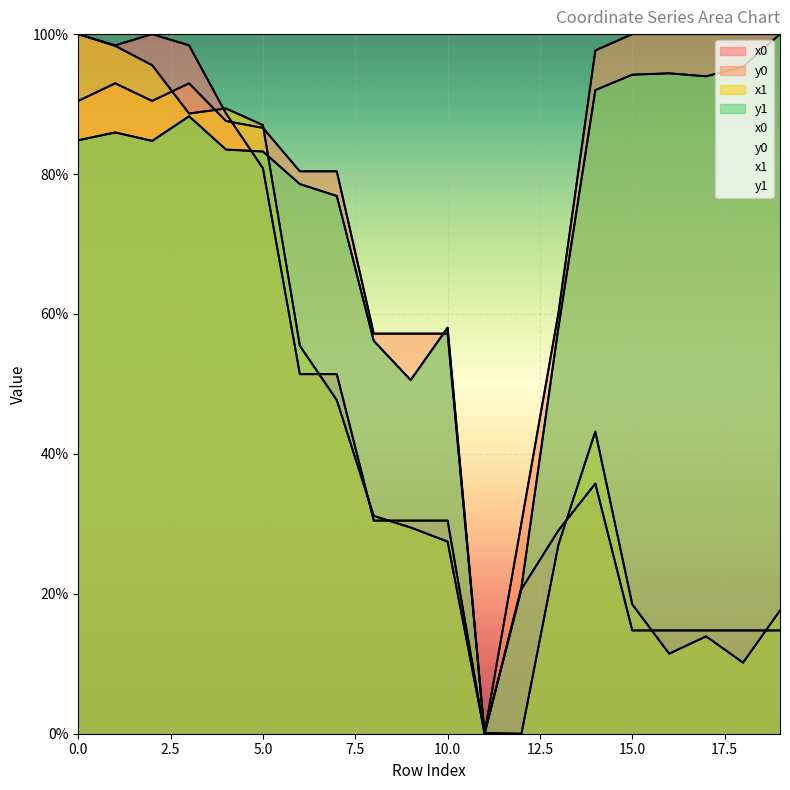

What is the spread (max minus min) of values at 13?

33.1